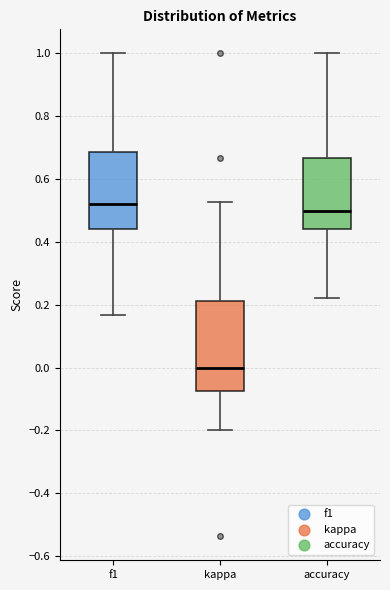

Reading left to right, read every box against the y-axis: the position of its median line, the range the box covers, and the ends of its whiskers. The values are not printed on the chart, so give them approximately, as read against the axis.

f1: median 0.52, box 0.44 to 0.68, whiskers 0.16 to 1.00
kappa: median 0.00, box -0.08 to 0.22, whiskers -0.20 to 0.52
accuracy: median 0.50, box 0.44 to 0.66, whiskers 0.22 to 1.00